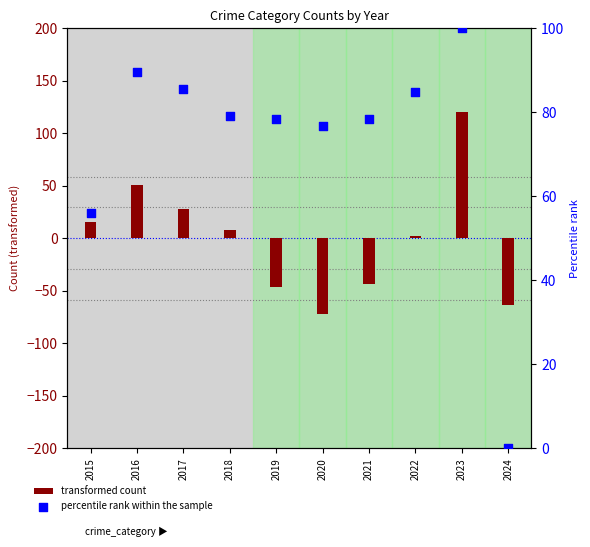

At how many categories does at least one series exceed -2?

10